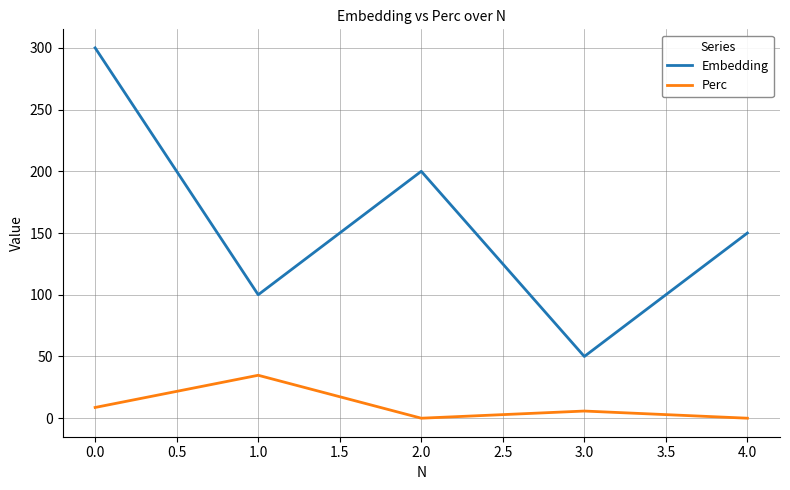

Which series has the largest total across all categories?

Embedding